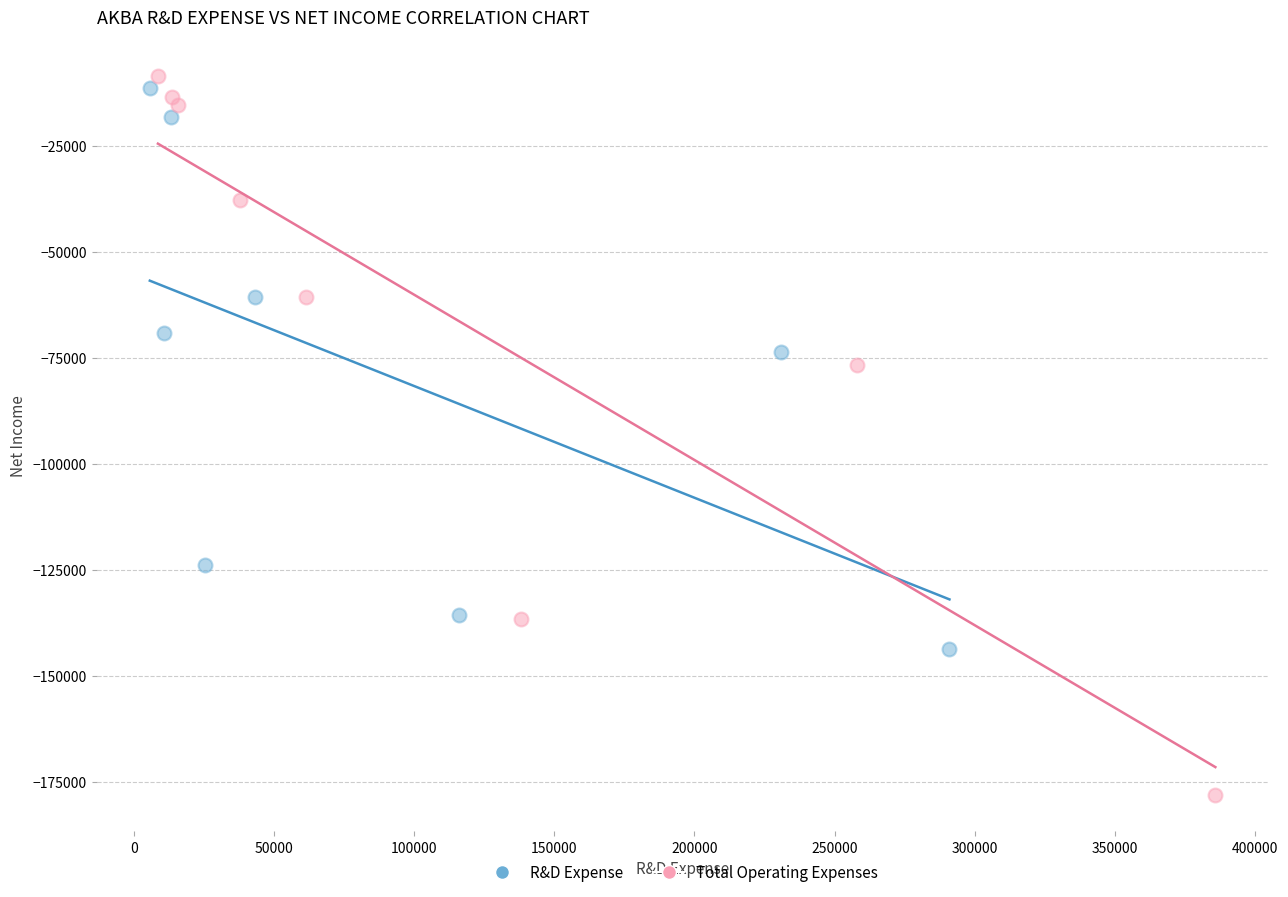

Which series contains the highest Y value?

Total Operating Expenses